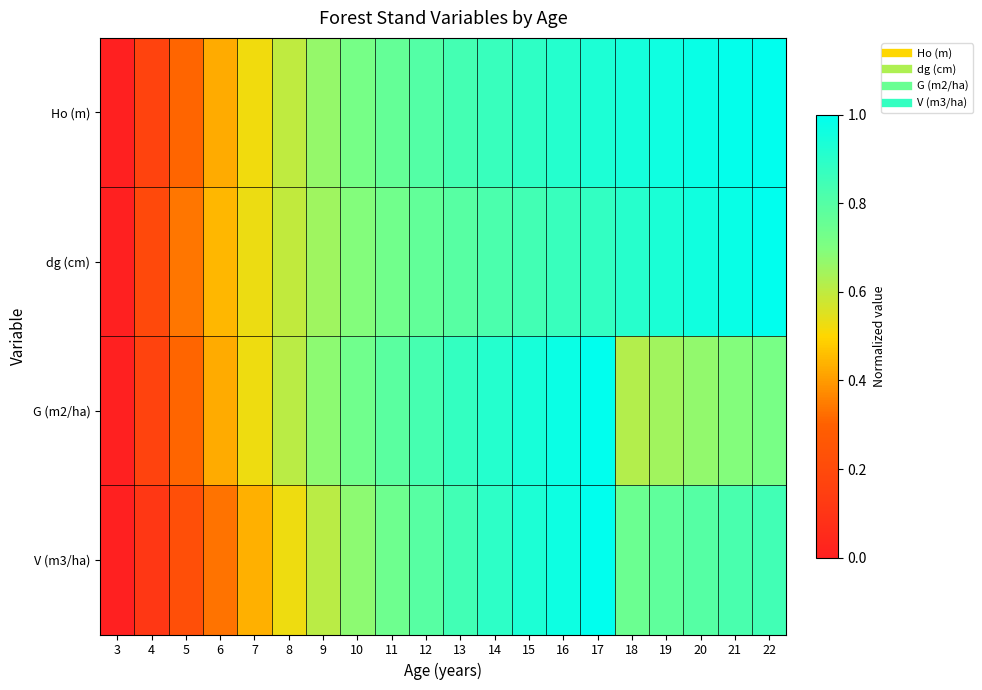

How many data points does each series have?

20